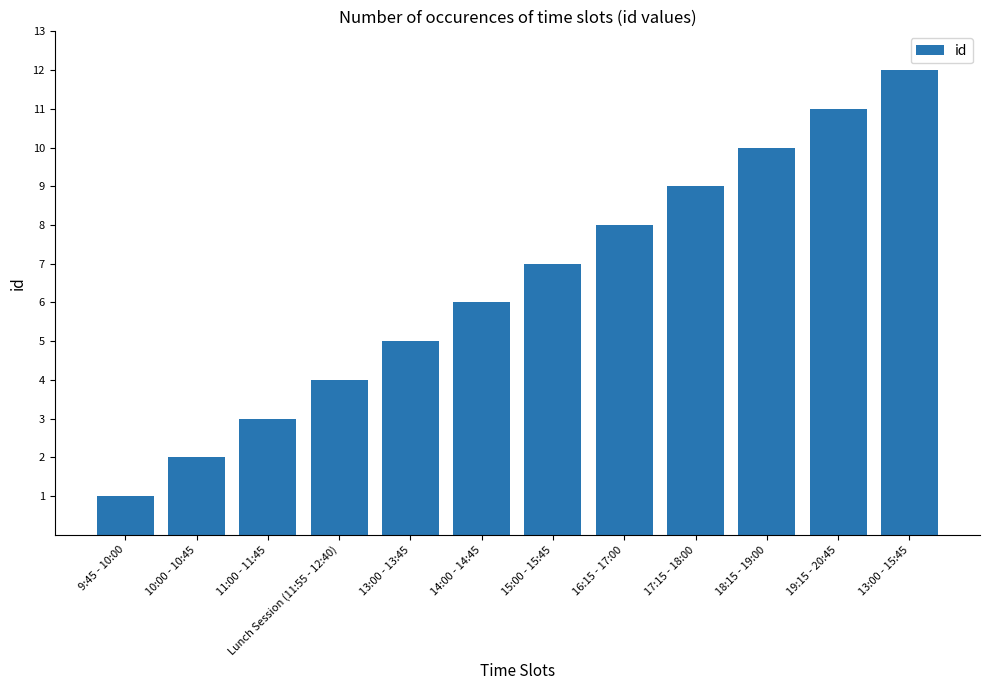

Between 16:15 - 17:00 and 9:45 - 10:00, which is larger?

16:15 - 17:00